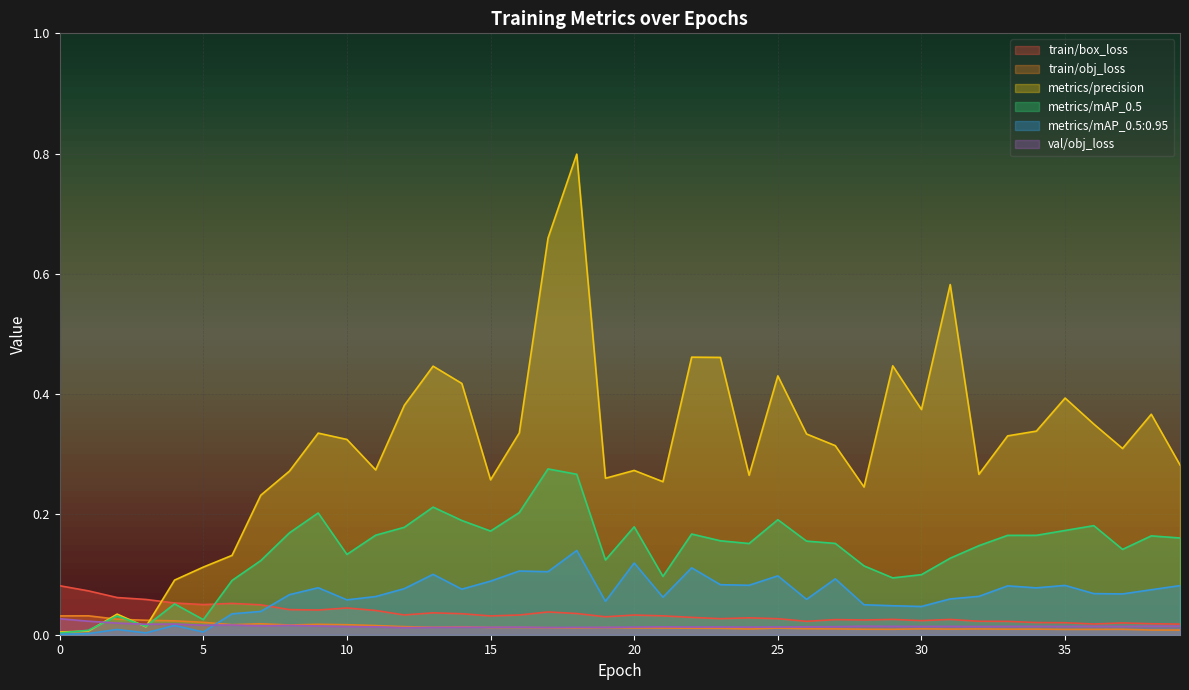

What are all the series names shown in the legend?

train/box_loss, train/obj_loss, metrics/precision, metrics/mAP_0.5, metrics/mAP_0.5:0.95, val/obj_loss